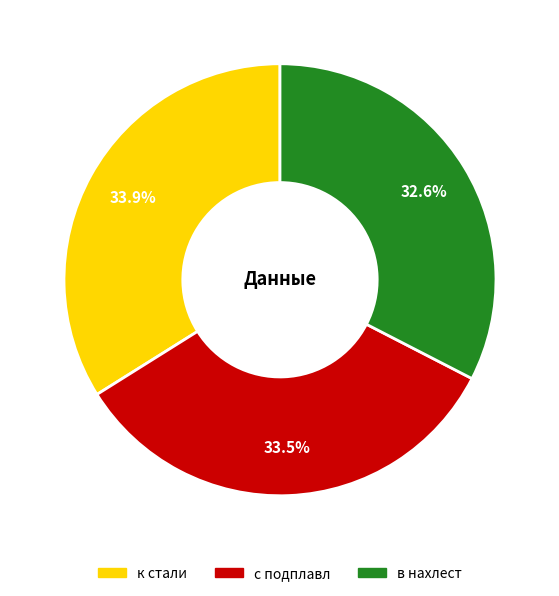

Is the sum of с подплавл and к стали greater than half?

Yes